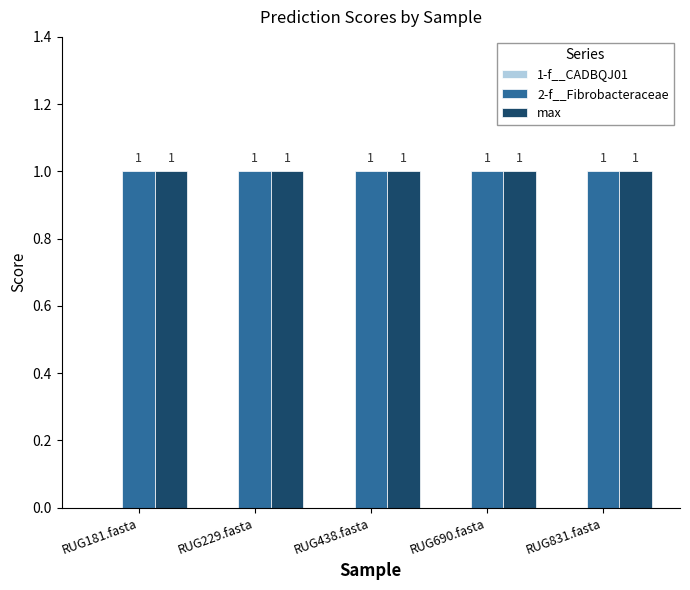

Between RUG229.fasta and RUG831.fasta, which series saw the biggest shift?

1-f__CADBQJ01